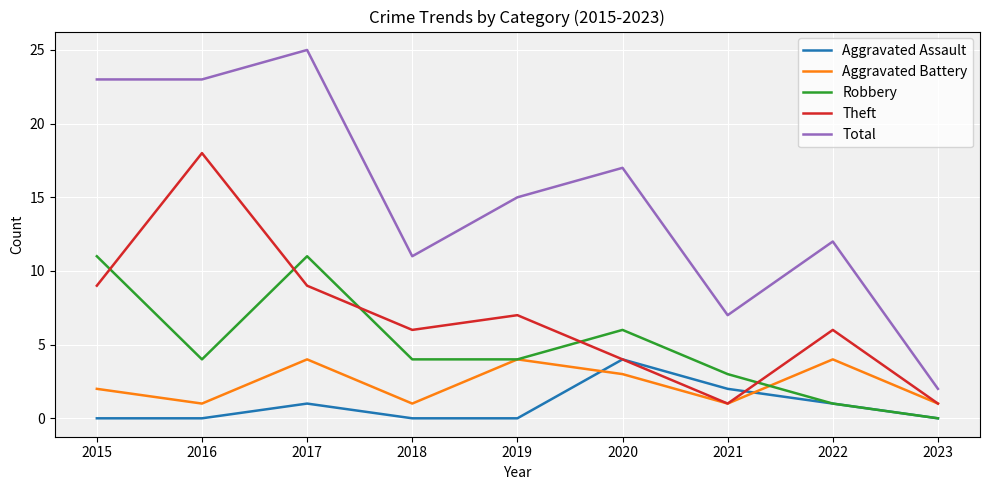

Does the chart have visible grid lines?

Yes